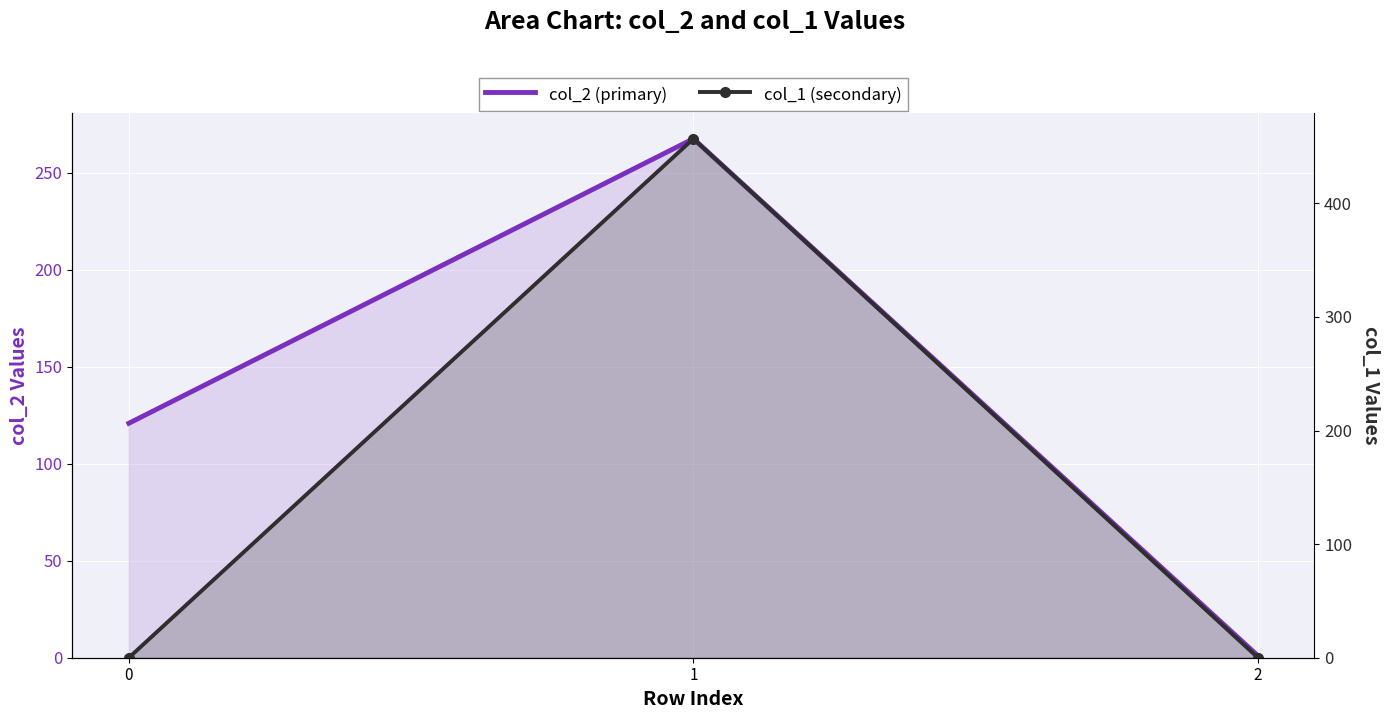

How many lines are shown in the chart?

2